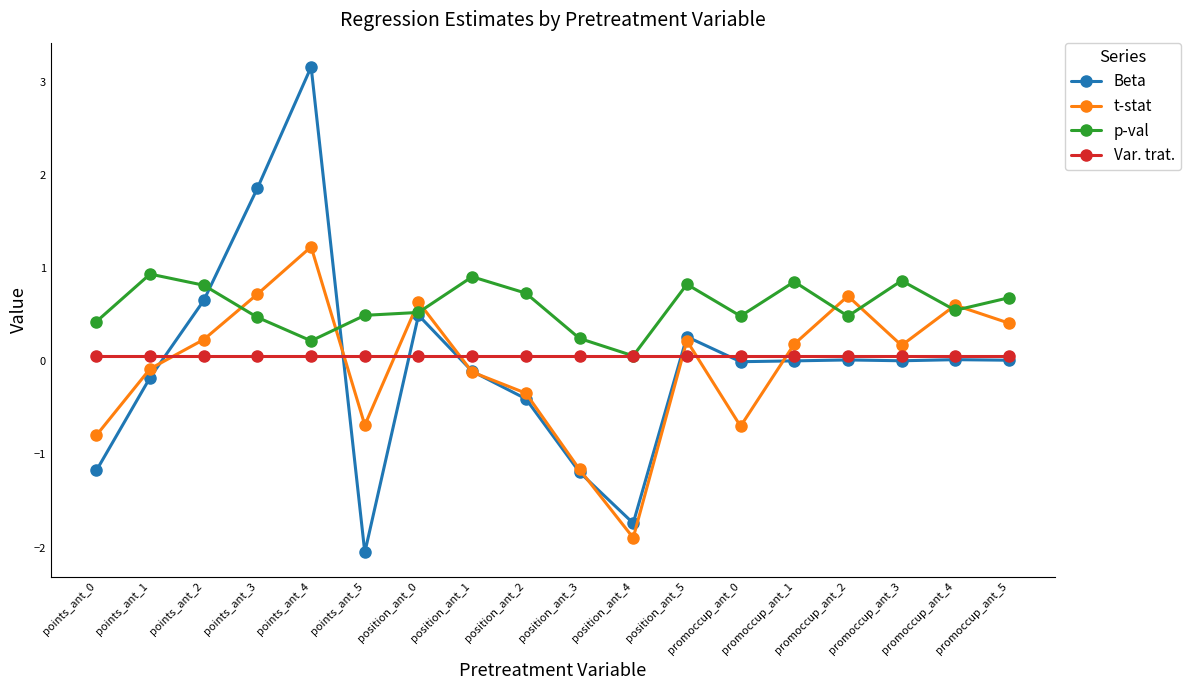

What is the smallest value displayed?

-2.1